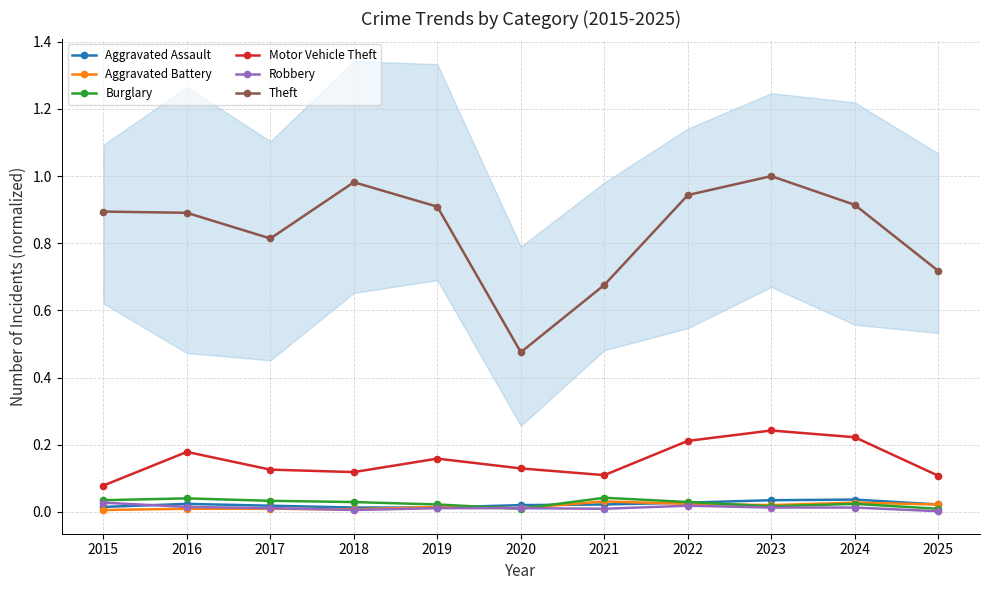

Where is the first local minimum for Theft?

2017